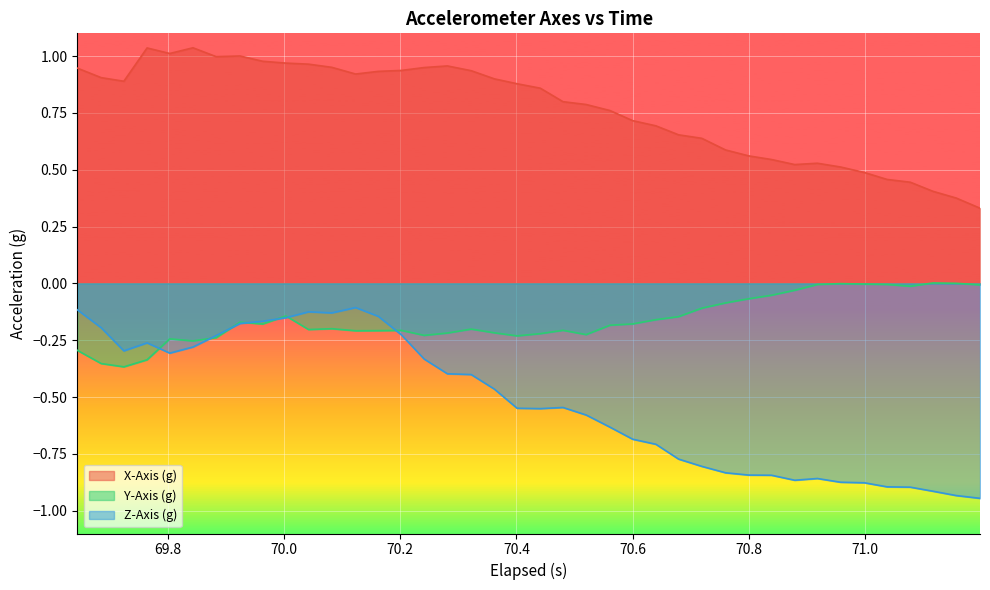

In Y-Axis (g), how many points are lower than both neighbors (excluding endpoints)?

9